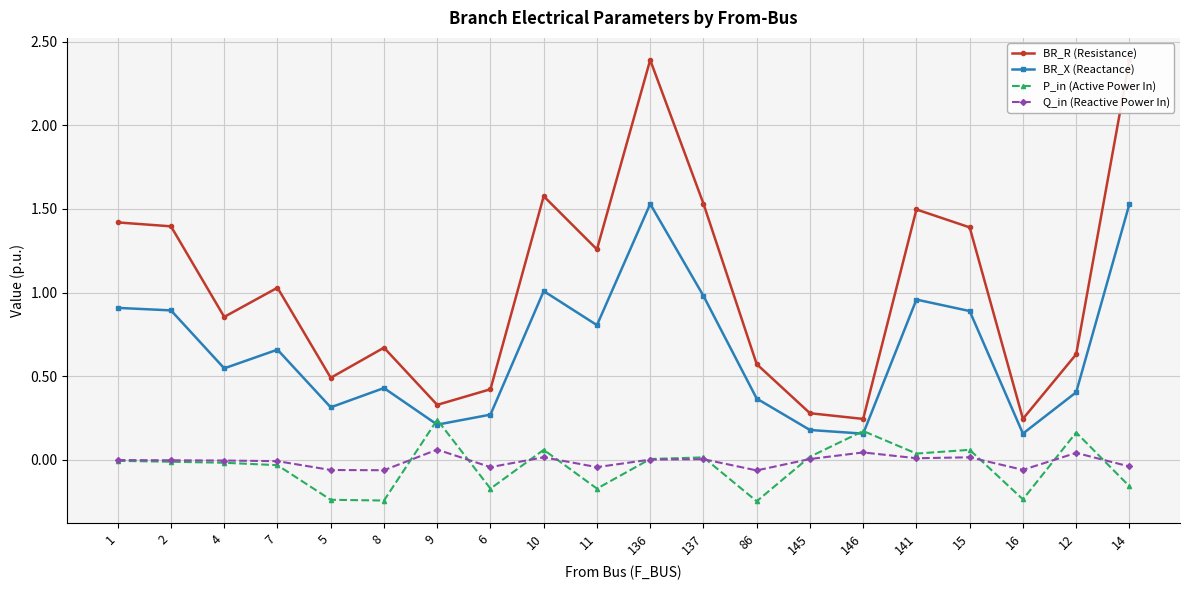

What is the maximum value for BR_R (Resistance)?

2.4